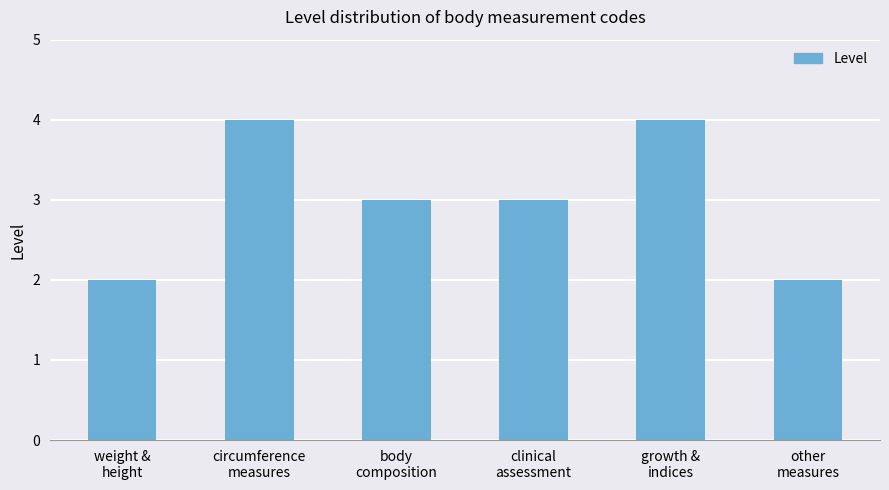

How many bars are there in total?

6